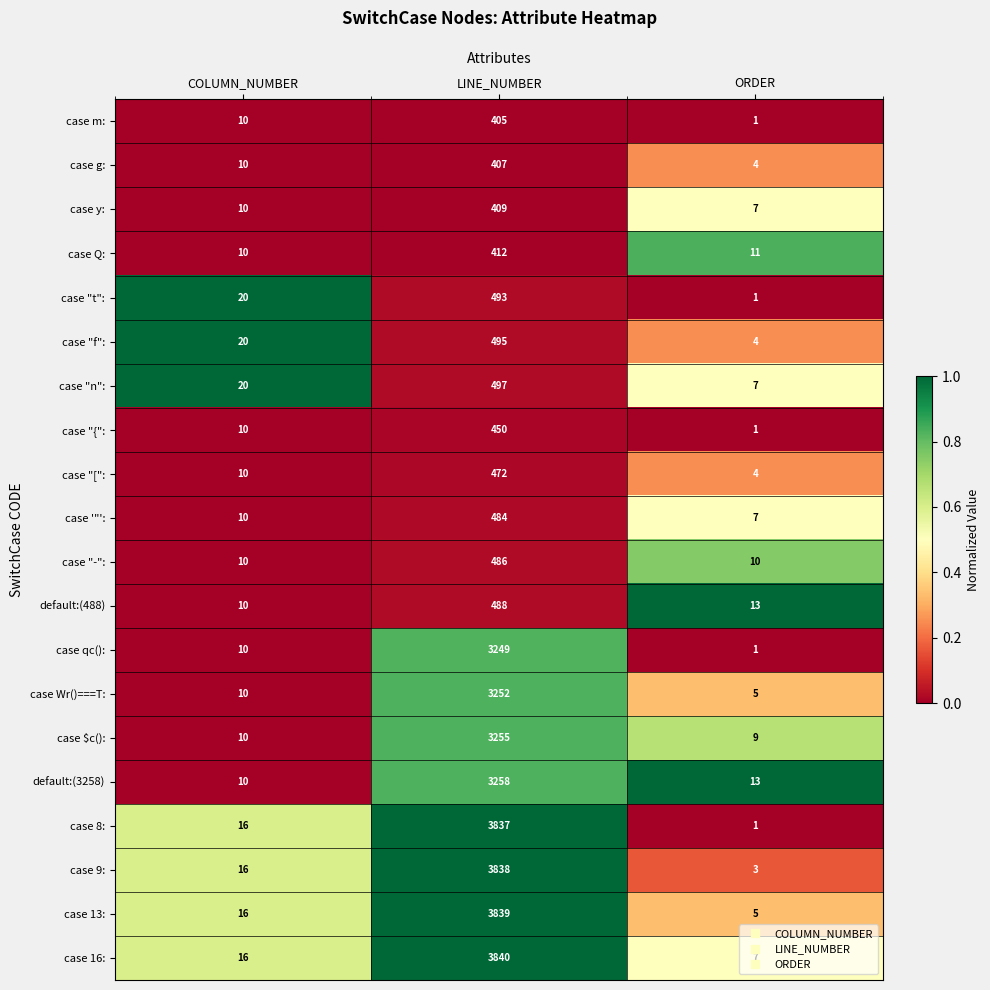

Which category has the lowest value across all series?

ORDER